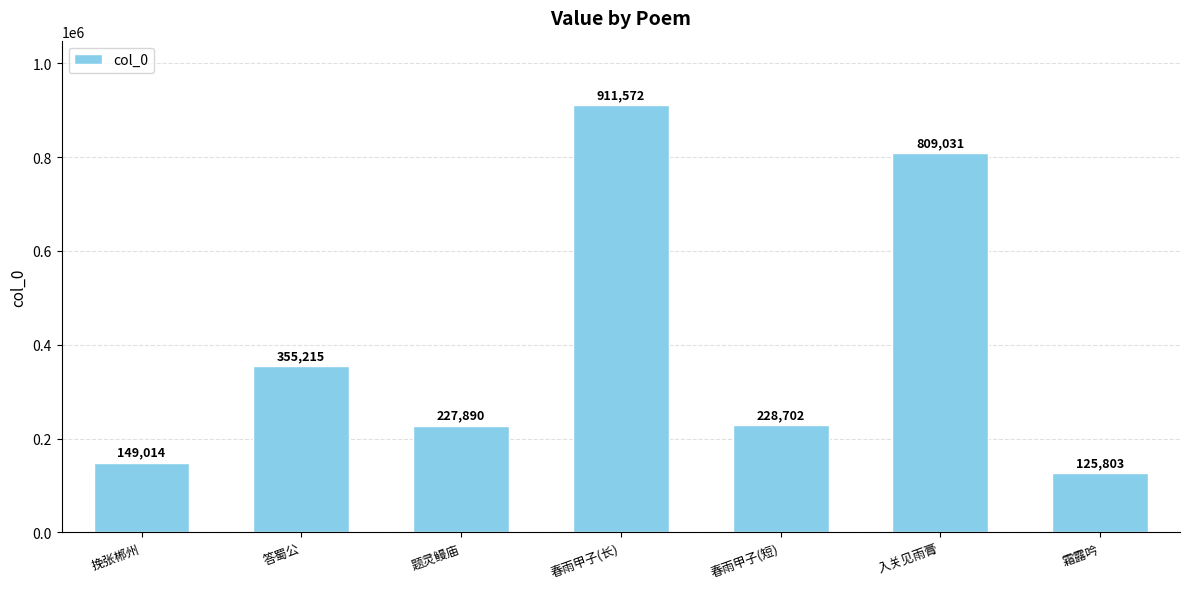

What is the label of the 7th bar from the right?

挽张郴州